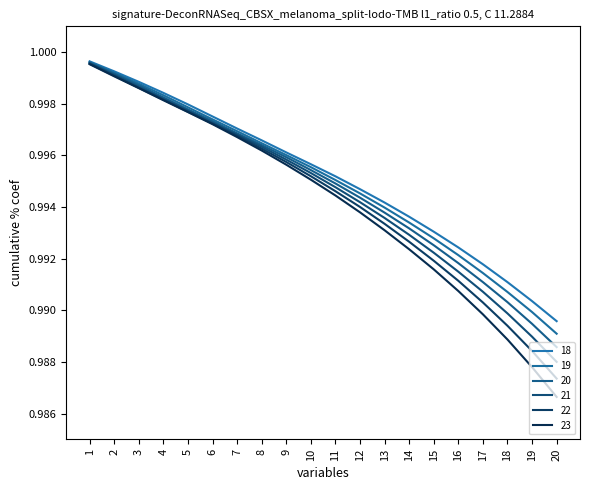

Rank the categories by 18 value from lowest to highest.

20, 19, 18, 17, 16, 15, 14, 13, 12, 11, 10, 9, 8, 7, 6, 5, 4, 3, 2, 1